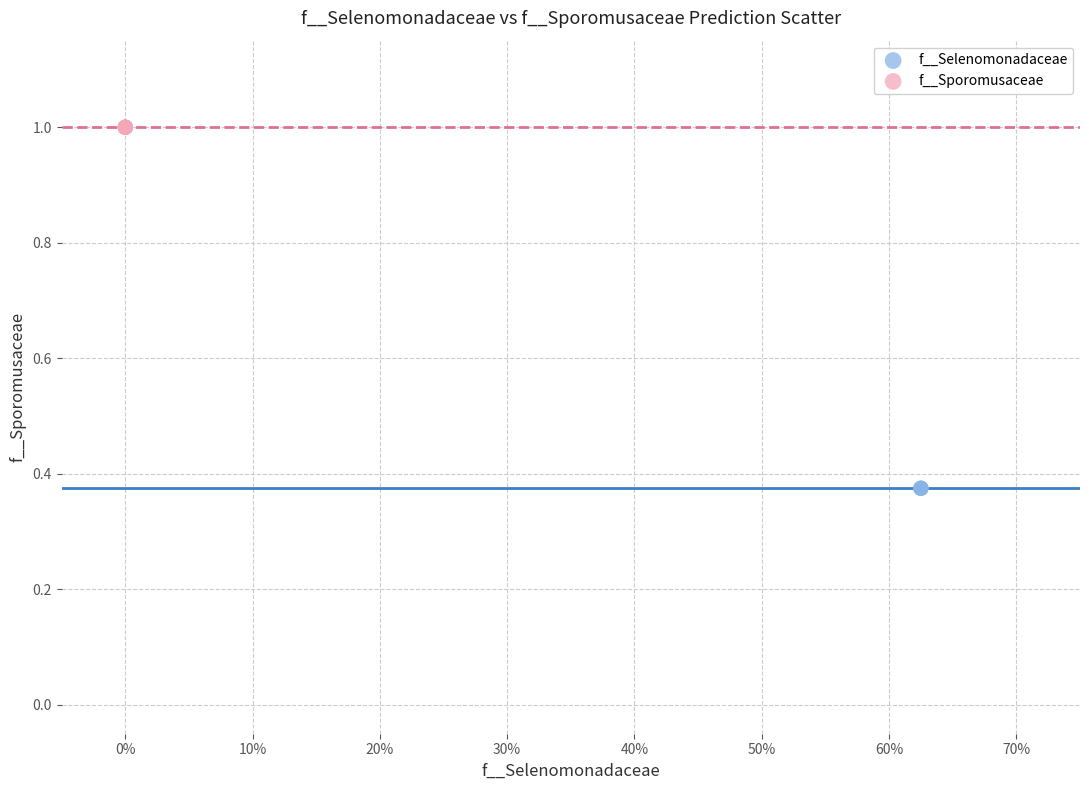

Which series reaches the maximum Y coordinate?

f__Sporomusaceae